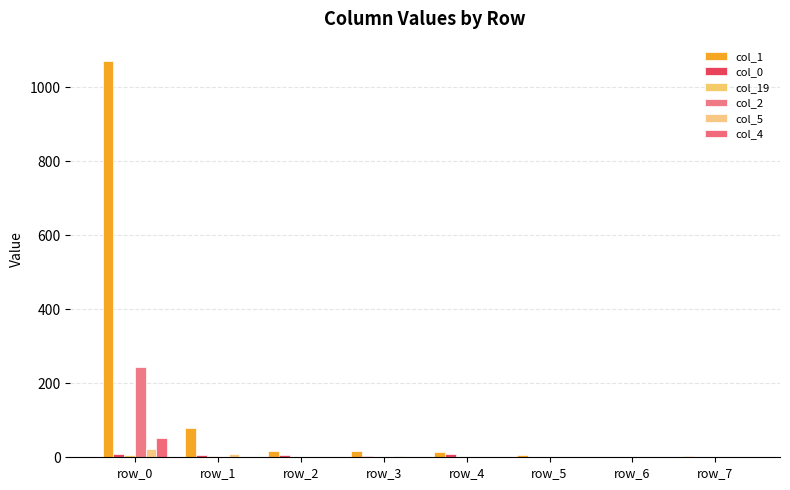

How many distinct data groups are displayed?

6